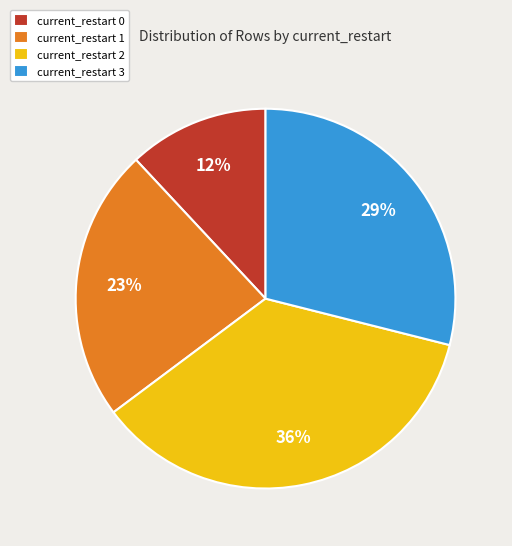

How many slices are in this pie chart?

4